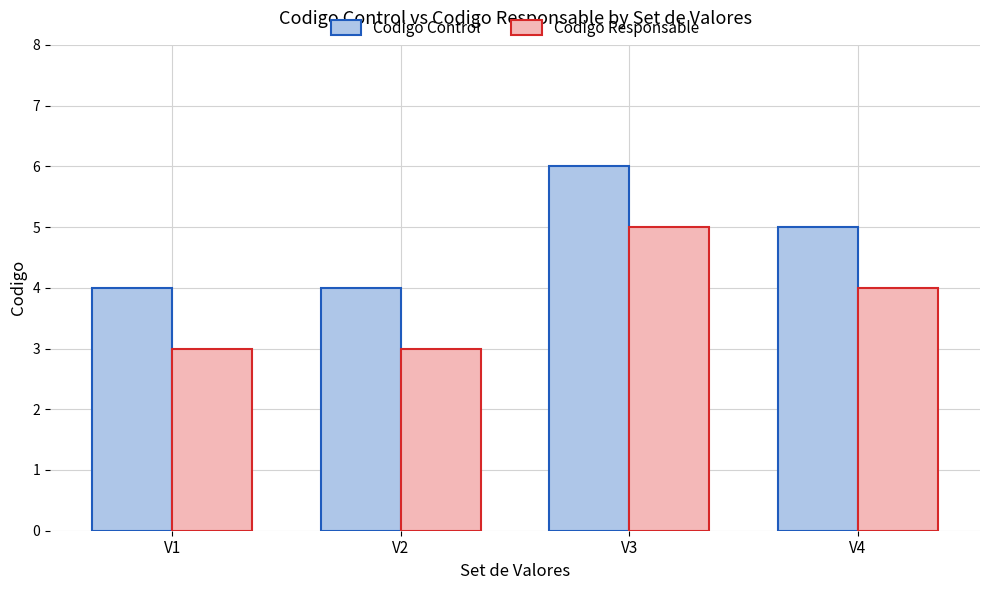

What is the maximum value shown in the chart?

6